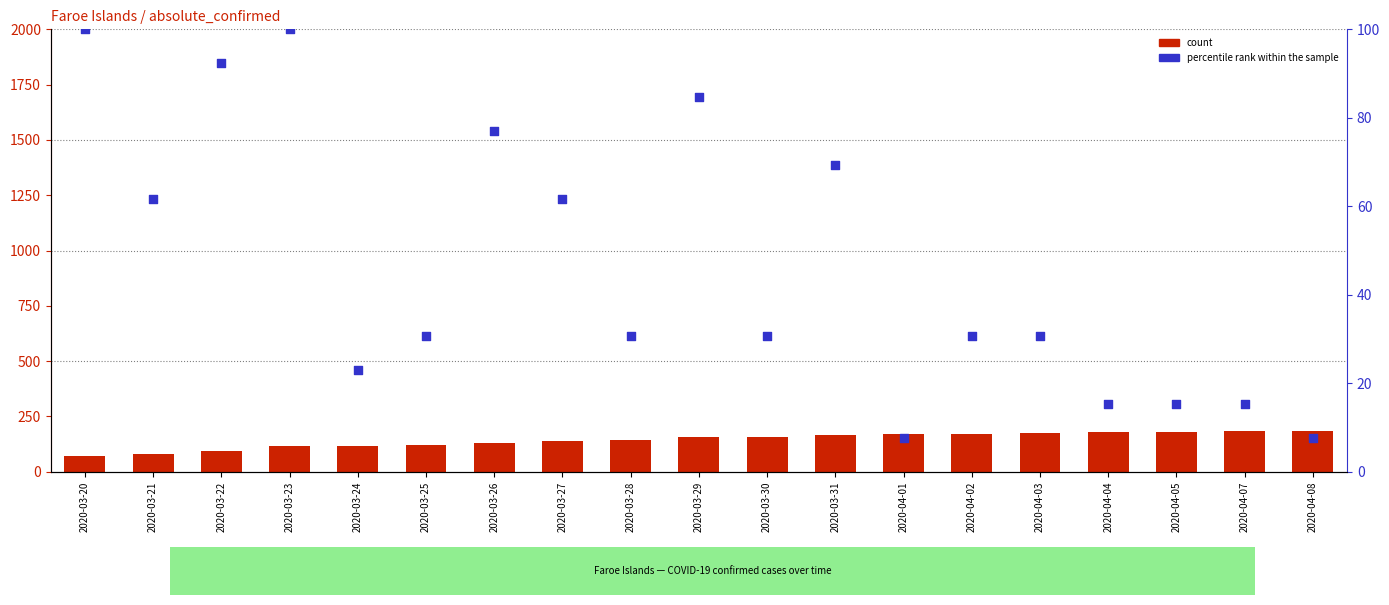

At which category is the sum across all series the highest?

2020-03-29